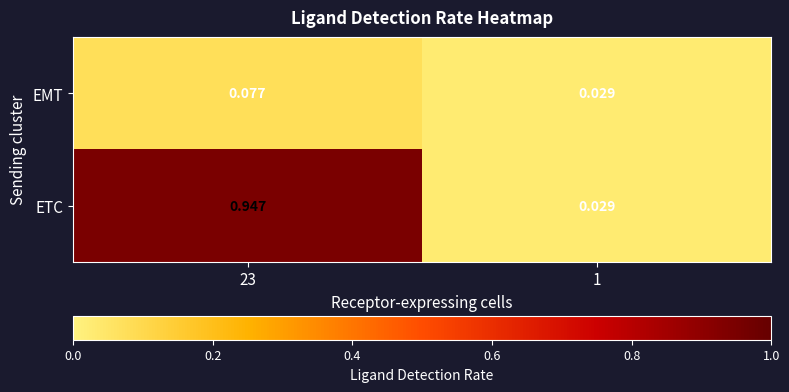

Which series has the widest spread of values?

ETC